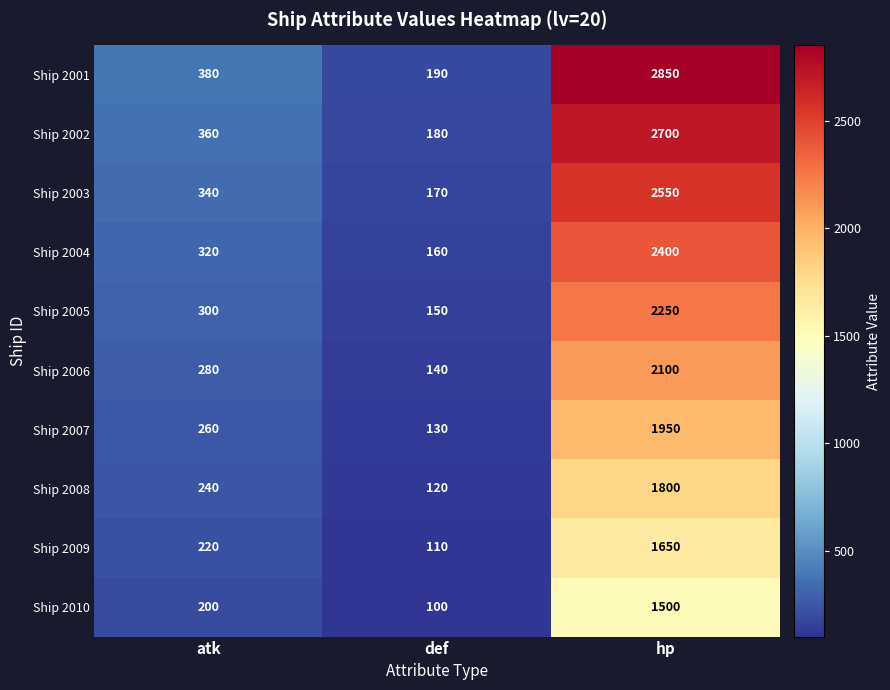

Reading right to left, extract all data points from this chart.

Ship 2001: hp=2850	def=190	atk=380
Ship 2002: hp=2700	def=180	atk=360
Ship 2003: hp=2550	def=170	atk=340
Ship 2004: hp=2400	def=160	atk=320
Ship 2005: hp=2250	def=150	atk=300
Ship 2006: hp=2100	def=140	atk=280
Ship 2007: hp=1950	def=130	atk=260
Ship 2008: hp=1800	def=120	atk=240
Ship 2009: hp=1650	def=110	atk=220
Ship 2010: hp=1500	def=100	atk=200